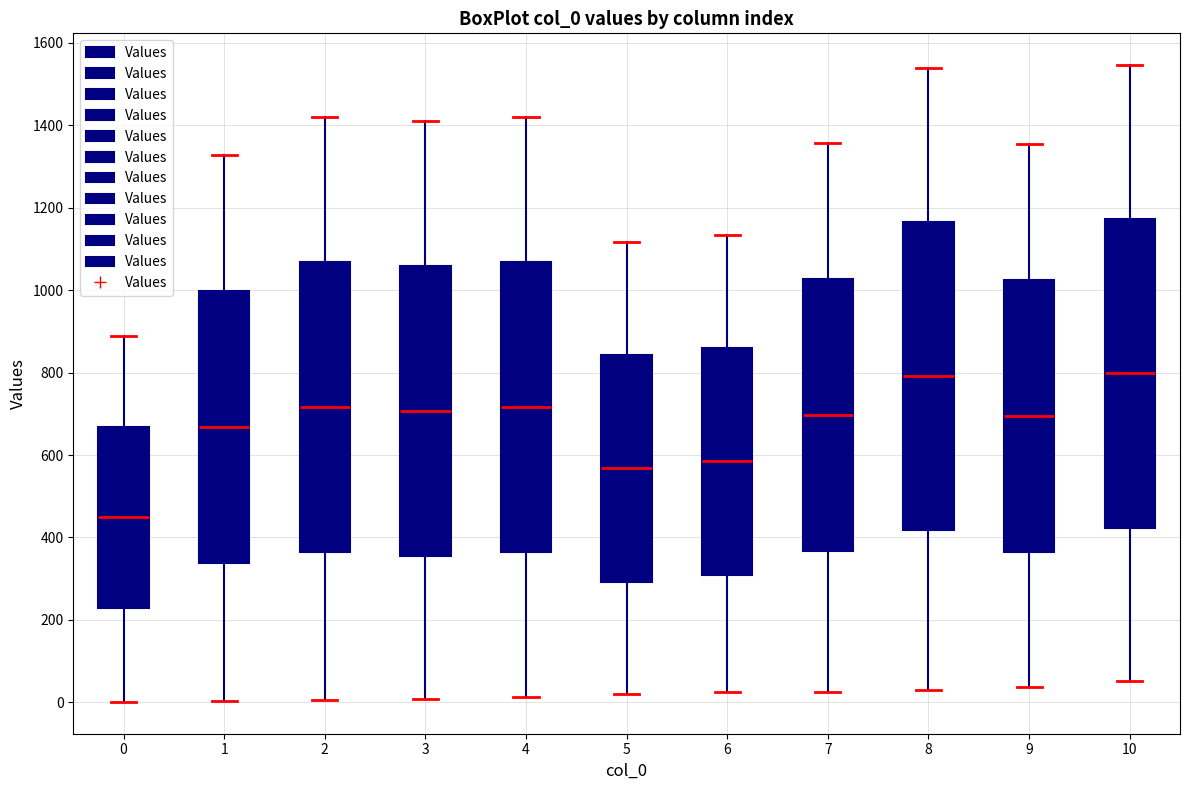

Reading left to right, transcribe this box plot: for each box, give where its median line is, the range the box spans, and where its two whiskers end, as read against the y-axis. The values are not printed on the chart, so give them approximately, as read against the axis.

0: median 440, box 220 to 660, whiskers 0 to 880
1: median 660, box 340 to 1000, whiskers 0 to 1320
2: median 720, box 360 to 1060, whiskers 0 to 1420
3: median 700, box 360 to 1060, whiskers 0 to 1420
4: median 720, box 360 to 1060, whiskers 20 to 1420
5: median 560, box 300 to 840, whiskers 20 to 1120
6: median 580, box 320 to 860, whiskers 20 to 1140
7: median 700, box 360 to 1020, whiskers 20 to 1360
8: median 800, box 420 to 1160, whiskers 40 to 1540
9: median 700, box 360 to 1020, whiskers 40 to 1360
10: median 800, box 420 to 1180, whiskers 60 to 1540